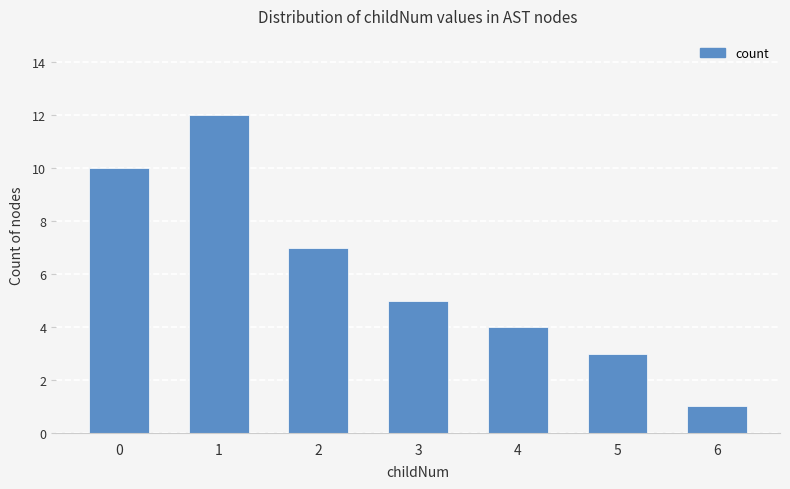

True or false: the data shows 5 at 5.

False